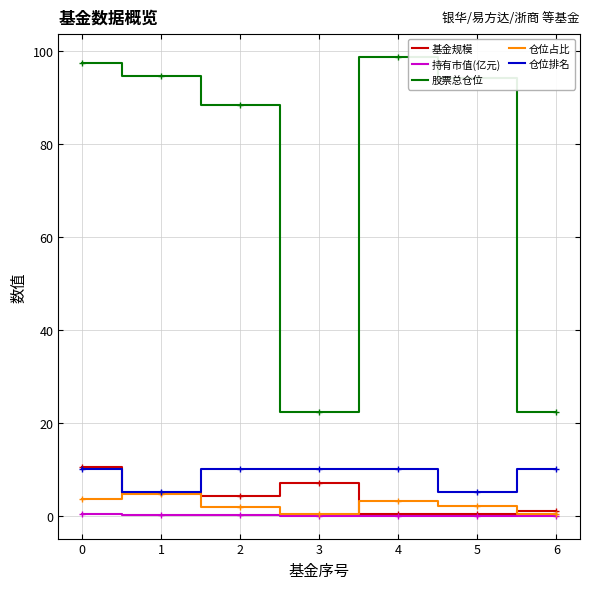

Between 0 and 6, which series saw the biggest shift?

股票总仓位